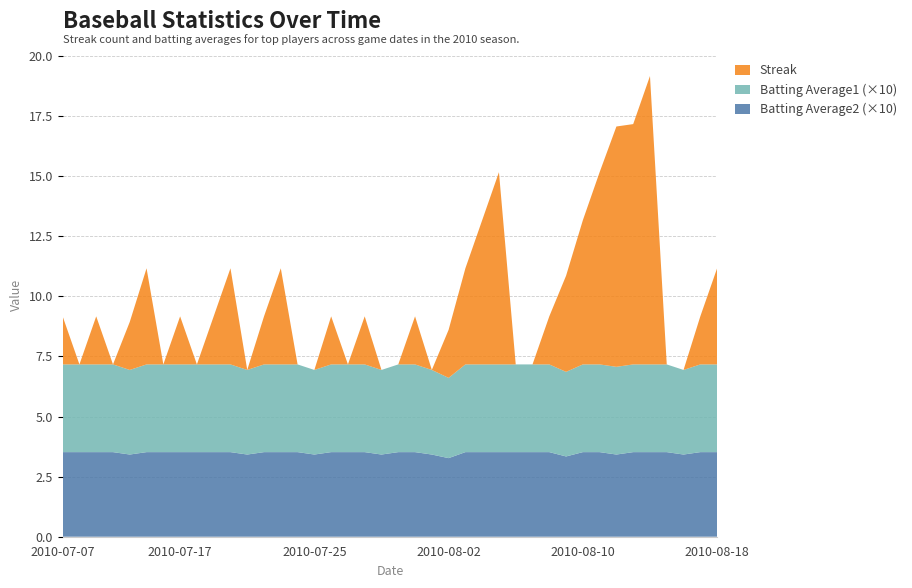

Reading left to right, list all the values displayed in this chart.

Streak: 2010-07-07=2.0	2010-07-08=0.0	2010-07-09=2.0	2010-07-10=0.0	2010-07-11=2.0	2010-07-15=4.0	2010-07-16=0.0	2010-07-17=2.0	2010-07-18=0.0	2010-07-19=2.0	2010-07-20=4.0	2010-07-21=0.0	2010-07-22=2.0	2010-07-23=4.0	2010-07-24=0.0	2010-07-25=0.0	2010-07-26=2.0	2010-07-27=0.0	2010-07-28=2.0	2010-07-29=0.0	2010-07-30=0.0	2010-07-31=2.0	2010-08-01=0.0	2010-08-02=2.0	2010-08-03=4.0	2010-08-04=6.0	2010-08-05=8.0	2010-08-06=0.0	2010-08-07=0.0	2010-08-08=2.0	2010-08-09=4.0	2010-08-10=6.0	2010-08-11=8.0	2010-08-12=10.0	2010-08-13=10.0	2010-08-14=12.0	2010-08-15=0.0	2010-08-16=0.0	2010-08-17=2.0	2010-08-18=4.0
Batting Average1: 2010-07-07=0.4	2010-07-08=0.4	2010-07-09=0.4	2010-07-10=0.4	2010-07-11=0.4	2010-07-15=0.4	2010-07-16=0.4	2010-07-17=0.4	2010-07-18=0.4	2010-07-19=0.4	2010-07-20=0.4	2010-07-21=0.4	2010-07-22=0.4	2010-07-23=0.4	2010-07-24=0.4	2010-07-25=0.4	2010-07-26=0.4	2010-07-27=0.4	2010-07-28=0.4	2010-07-29=0.4	2010-07-30=0.4	2010-07-31=0.4	2010-08-01=0.4	2010-08-02=0.3	2010-08-03=0.4	2010-08-04=0.4	2010-08-05=0.4	2010-08-06=0.4	2010-08-07=0.4	2010-08-08=0.4	2010-08-09=0.4	2010-08-10=0.4	2010-08-11=0.4	2010-08-12=0.4	2010-08-13=0.4	2010-08-14=0.4	2010-08-15=0.4	2010-08-16=0.4	2010-08-17=0.4	2010-08-18=0.4
Batting Average2: 2010-07-07=0.4	2010-07-08=0.4	2010-07-09=0.4	2010-07-10=0.4	2010-07-11=0.3	2010-07-15=0.4	2010-07-16=0.4	2010-07-17=0.4	2010-07-18=0.4	2010-07-19=0.4	2010-07-20=0.4	2010-07-21=0.3	2010-07-22=0.4	2010-07-23=0.4	2010-07-24=0.4	2010-07-25=0.3	2010-07-26=0.4	2010-07-27=0.4	2010-07-28=0.4	2010-07-29=0.3	2010-07-30=0.4	2010-07-31=0.4	2010-08-01=0.3	2010-08-02=0.3	2010-08-03=0.4	2010-08-04=0.4	2010-08-05=0.4	2010-08-06=0.4	2010-08-07=0.4	2010-08-08=0.4	2010-08-09=0.3	2010-08-10=0.4	2010-08-11=0.4	2010-08-12=0.3	2010-08-13=0.4	2010-08-14=0.4	2010-08-15=0.4	2010-08-16=0.3	2010-08-17=0.4	2010-08-18=0.4